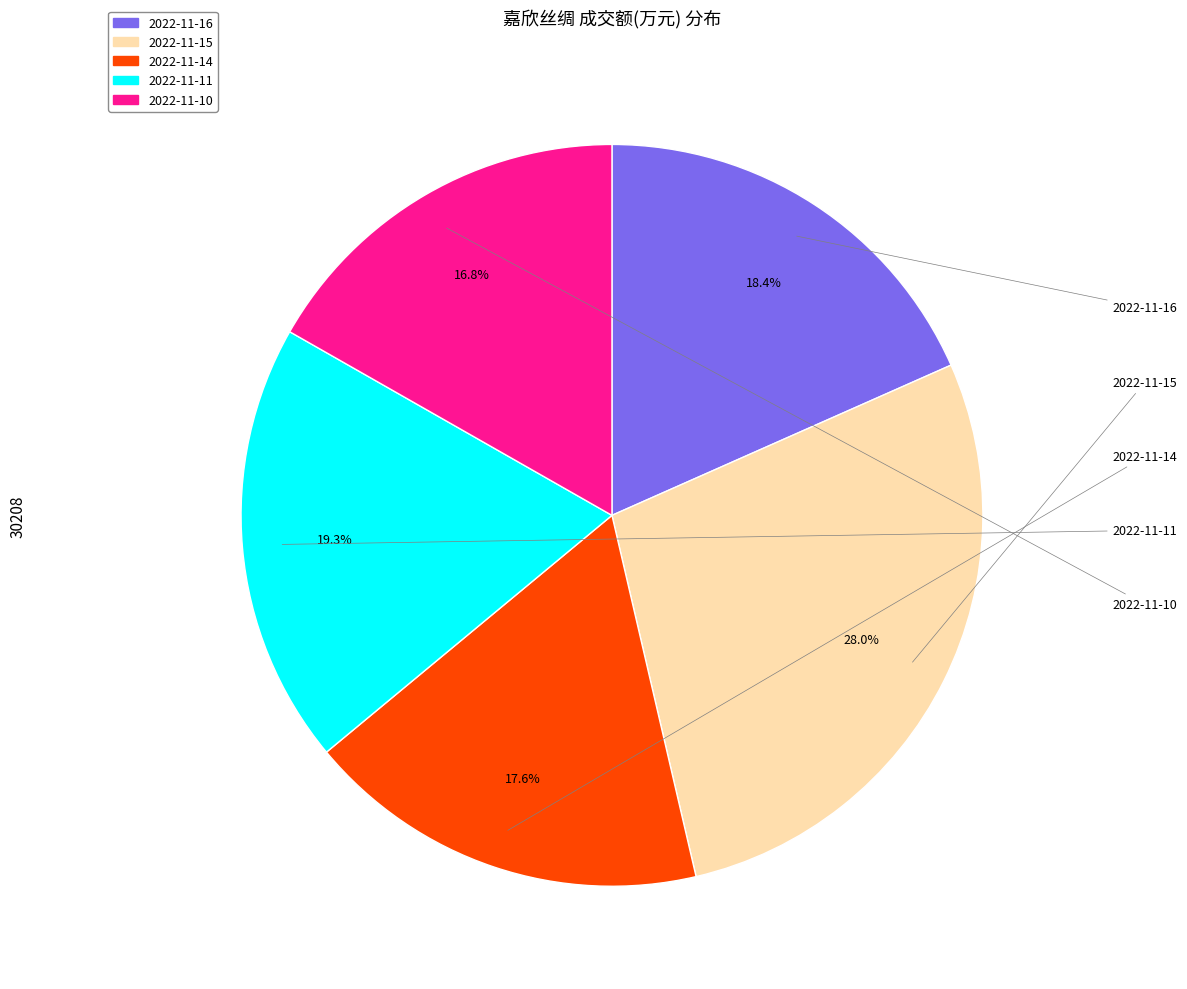

What is the ratio of the value at 2022-11-14 to the value at 2022-11-15?

0.6